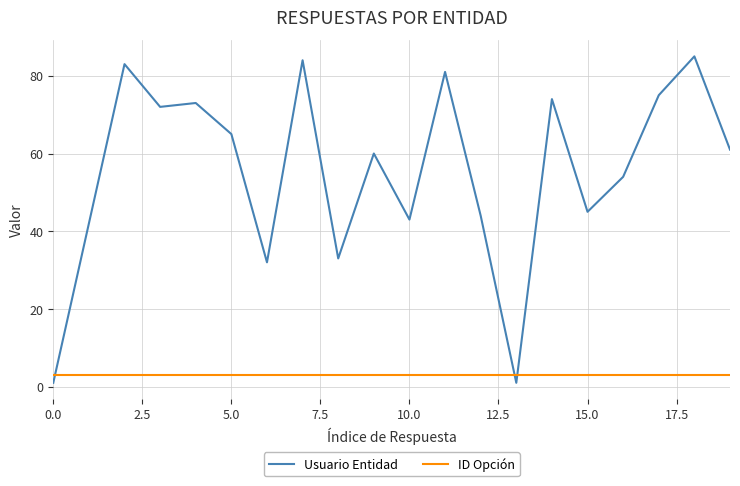

Which series has the widest spread of values?

Usuario Entidad